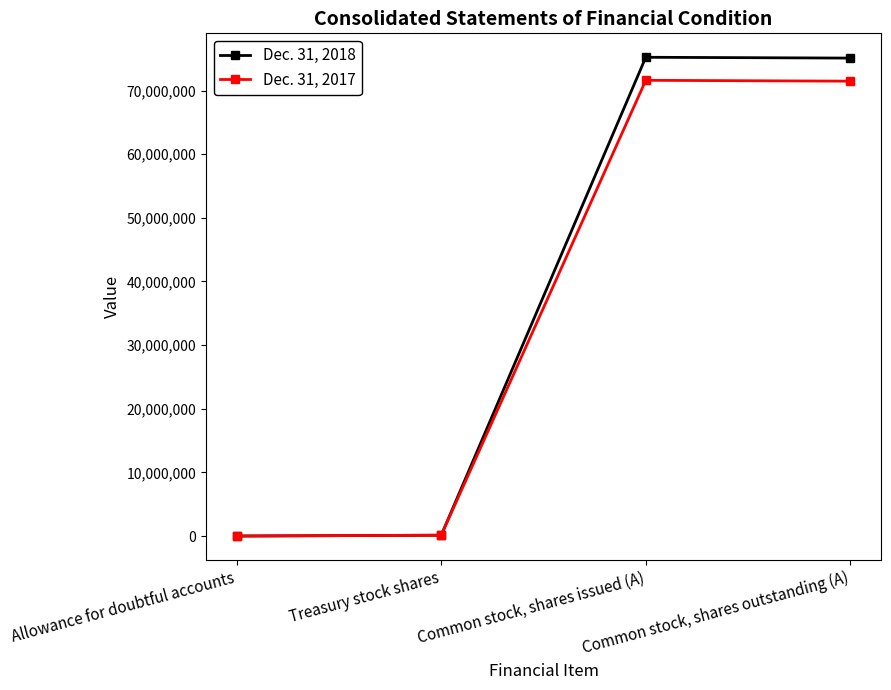

What is the maximum value shown in the chart?

75230400